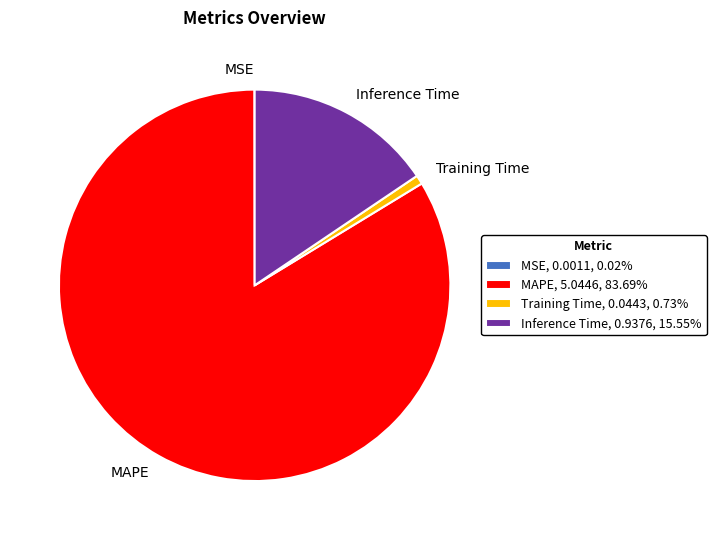

Do Training Time and Inference Time together represent more than half of the pie?

No